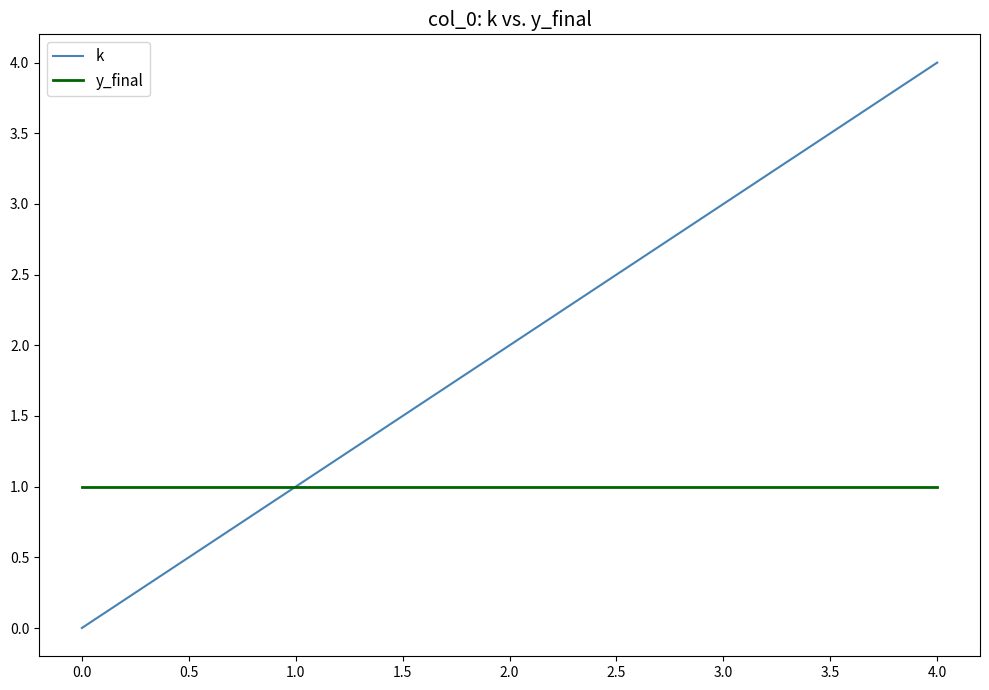

At which label does k reach its minimum?

0.0